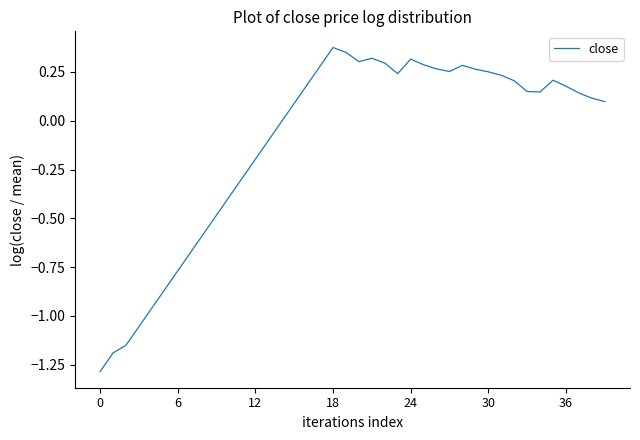

What is the minimum value shown in the chart?

-1.3